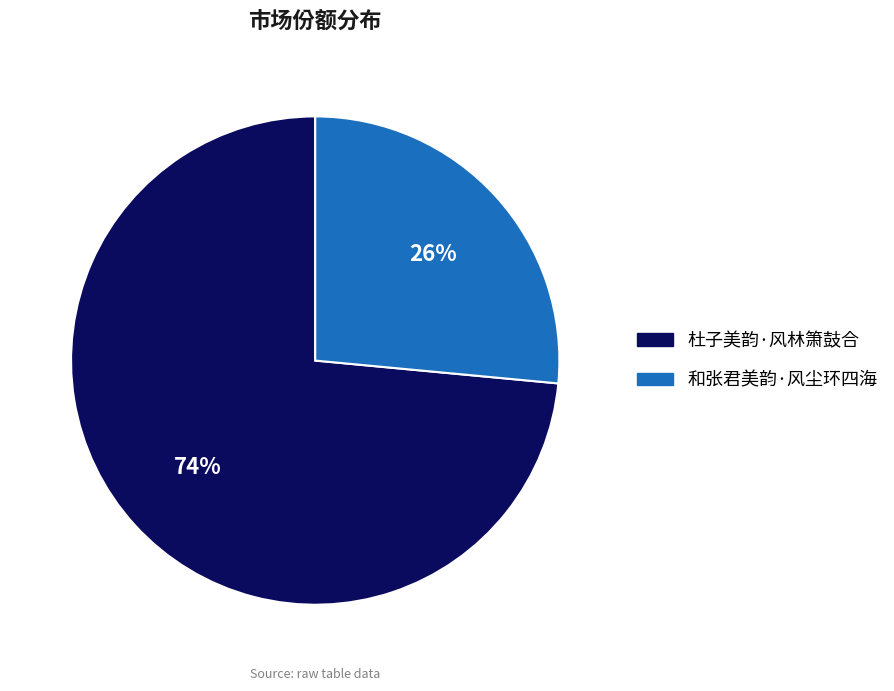

Which slice is the largest?

杜子美韵·风林箫鼓合